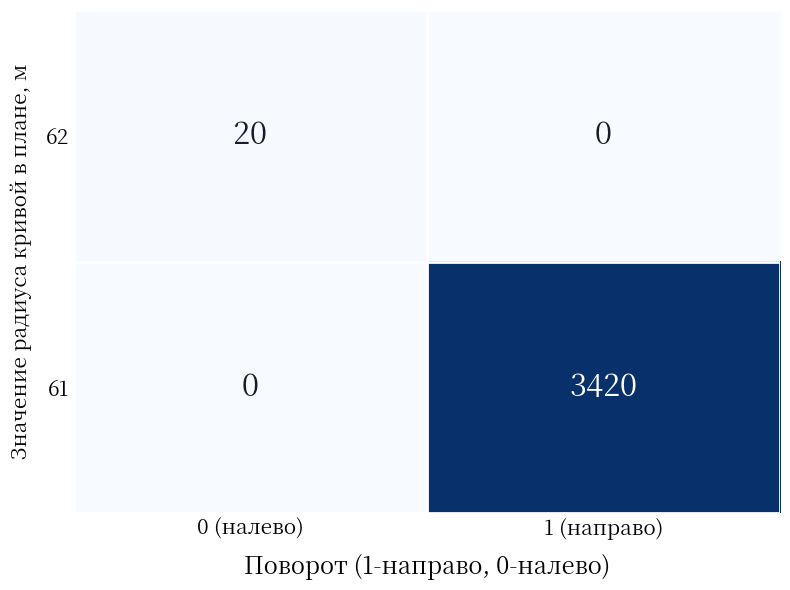

What is the spread (max minus min) of values at 0 (налево)?

20